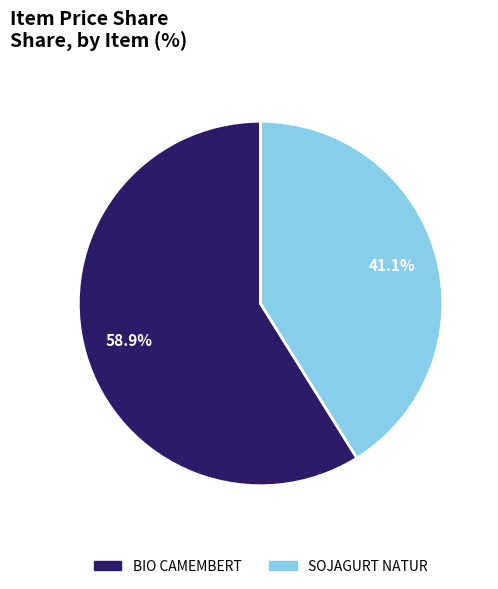

Count the number of slices in the pie.

2